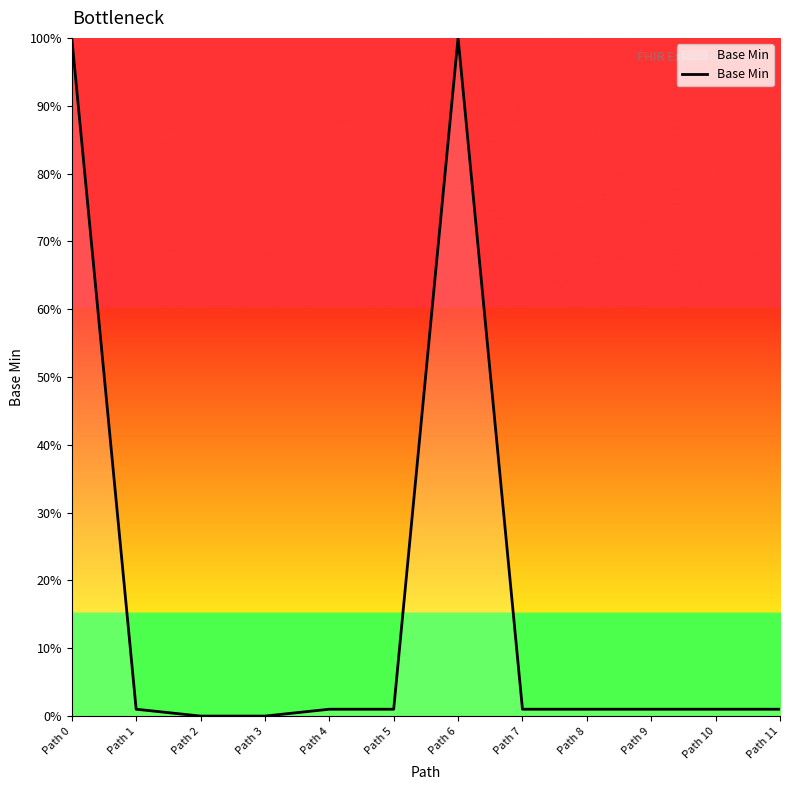

What is the sum of the values at Path 0 and Path 5?

101.0